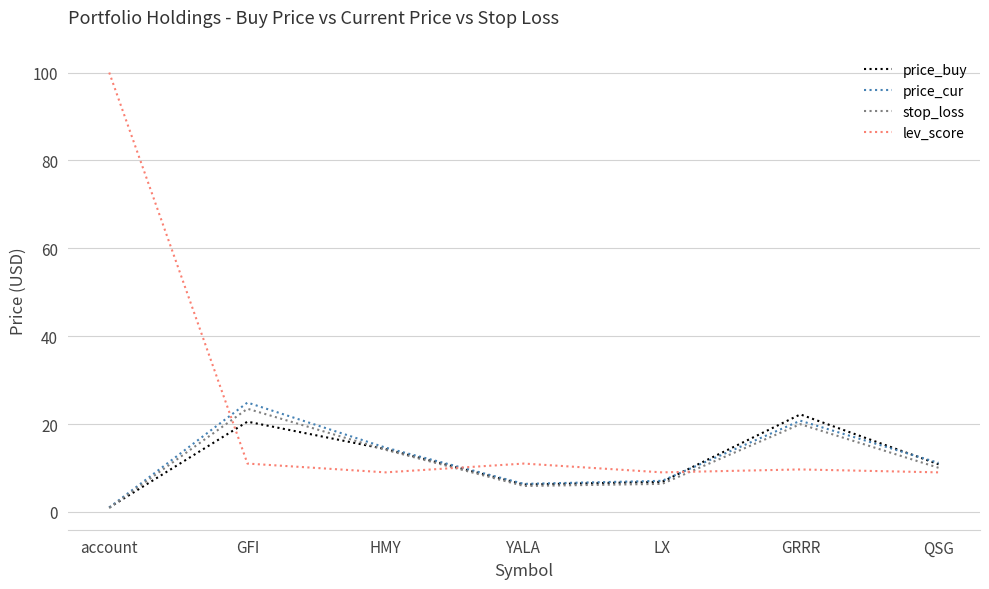

At which category does lev_score reach its first local peak?

YALA